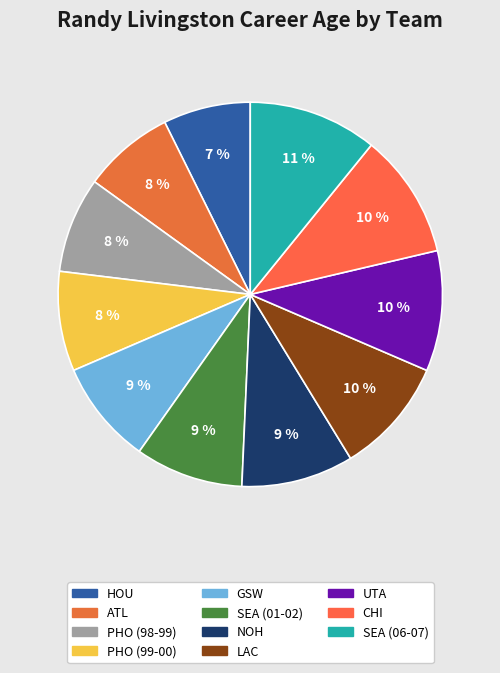

How many slices are in this pie chart?

11